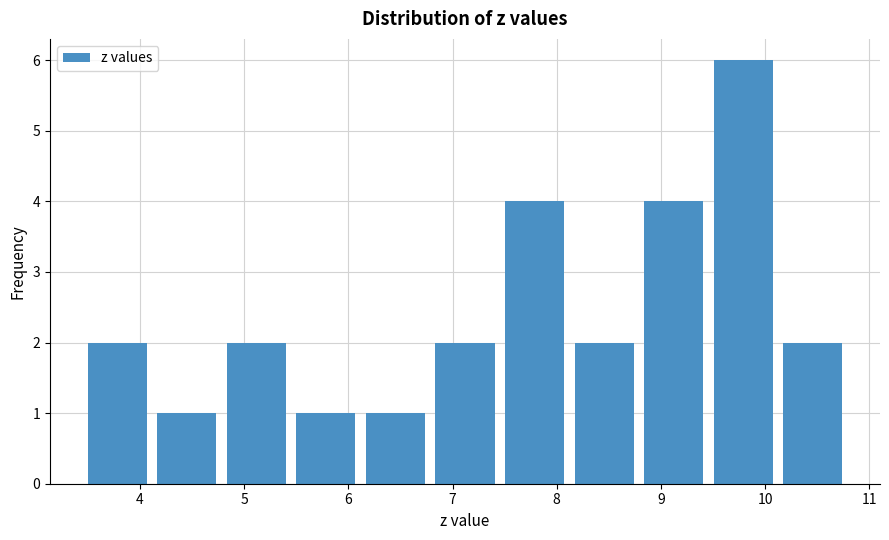

Which range on the x-axis has the tallest bar?

9.5 to 10.2